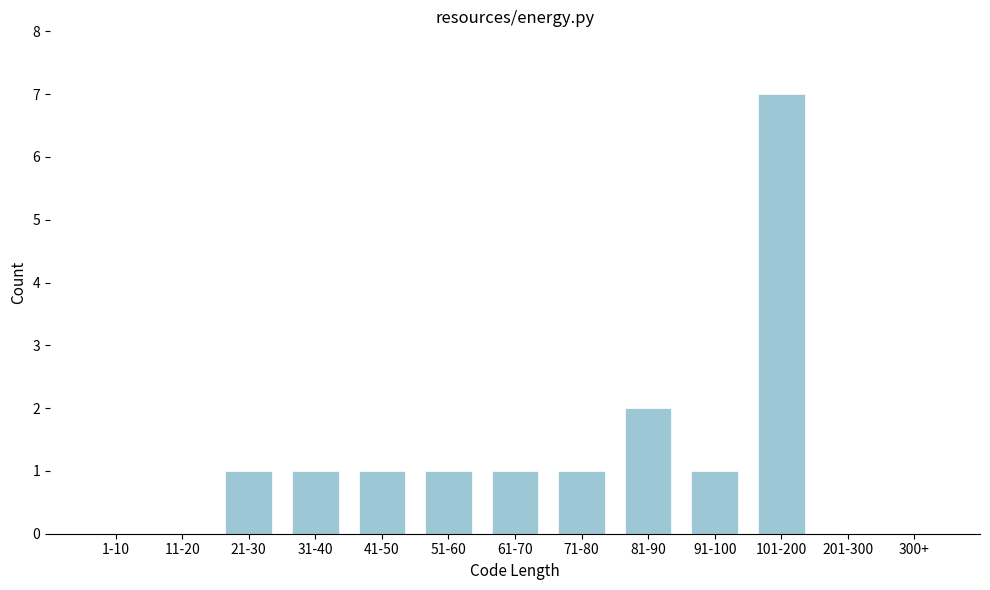

Reading right to left, transcribe all the data shown in this chart.

300+=0	201-300=0	101-200=7	91-100=1	81-90=2	71-80=1	61-70=1	51-60=1	41-50=1	31-40=1	21-30=1	11-20=0	1-10=0